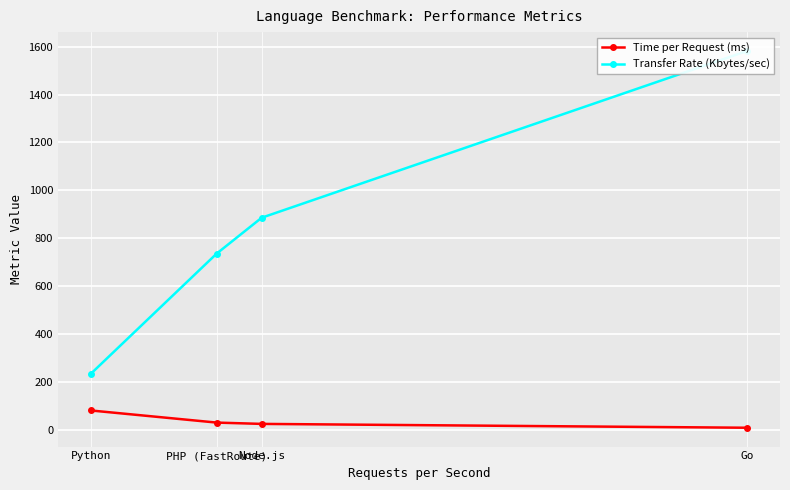

The value of Transfer Rate (Kbytes/sec) at Go is 2800.4. True or false?

False